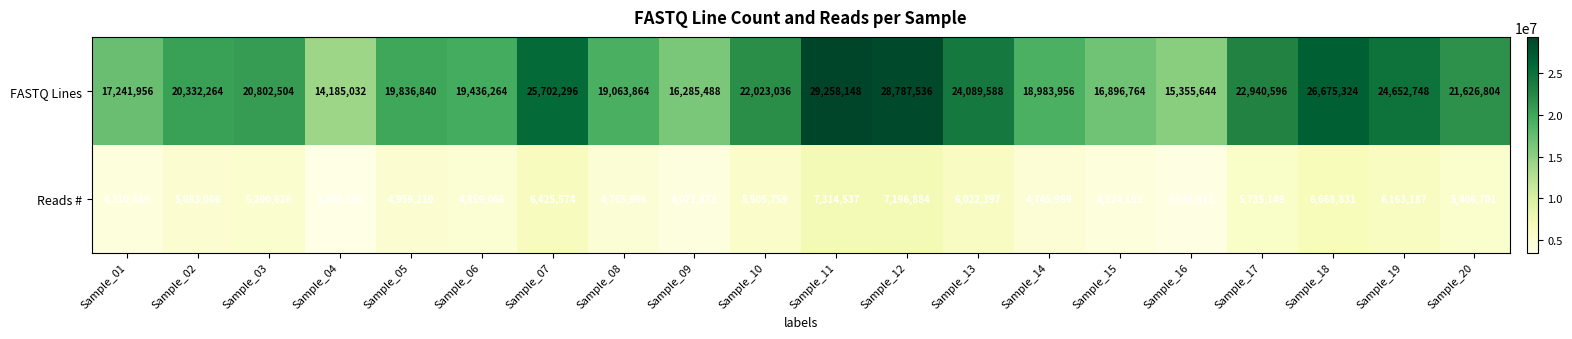

Which label corresponds to the smallest value in the chart?

Sample_04